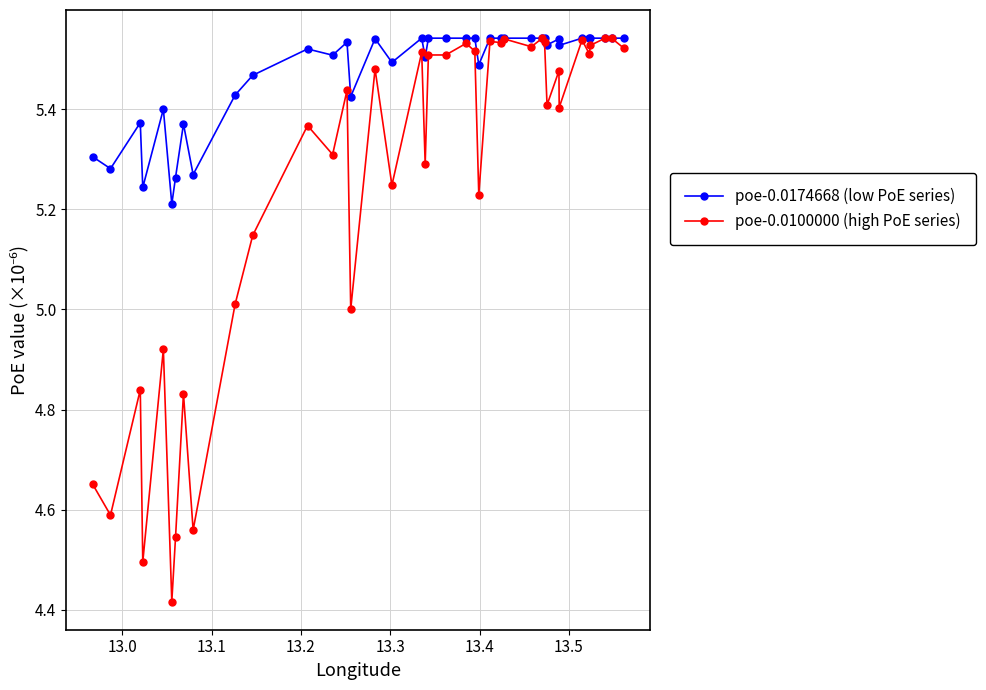

Which series has the widest spread of values?

poe-0.0100000 (high PoE series)